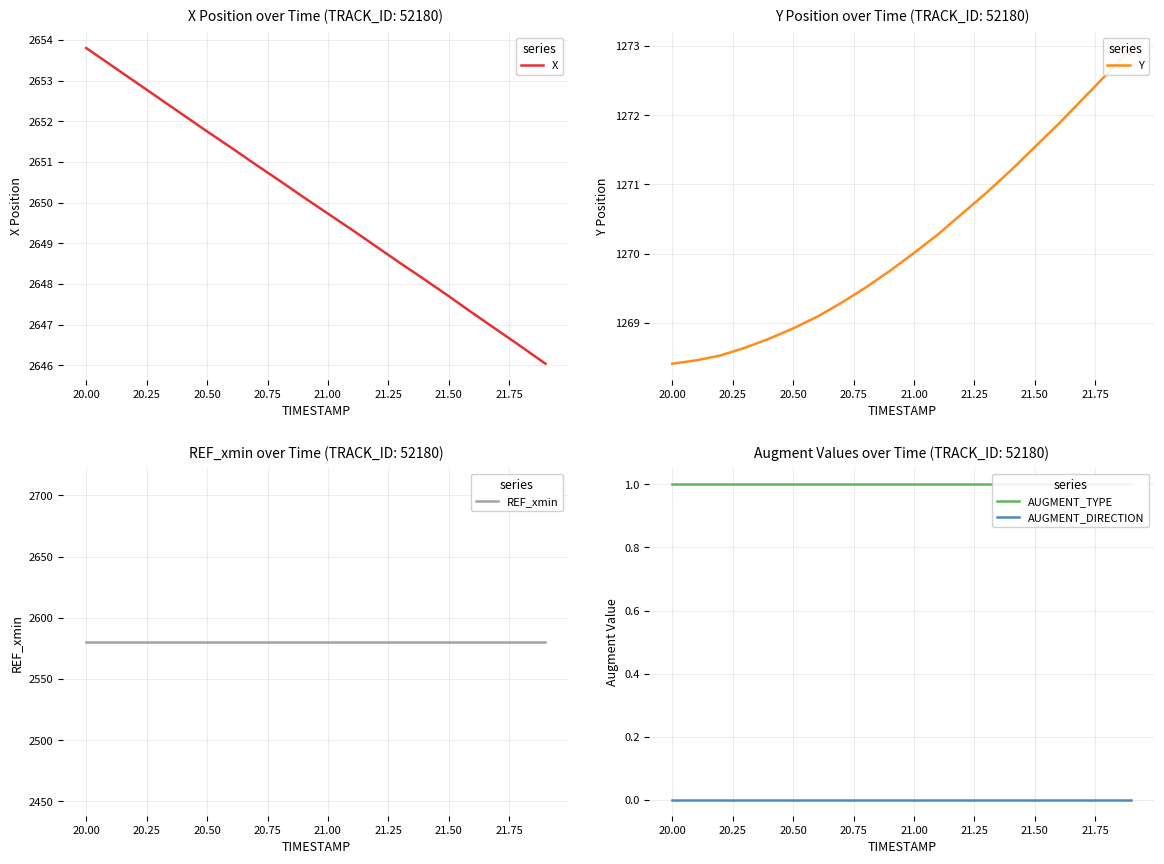

What is the lowest value of the X series?

2646.0